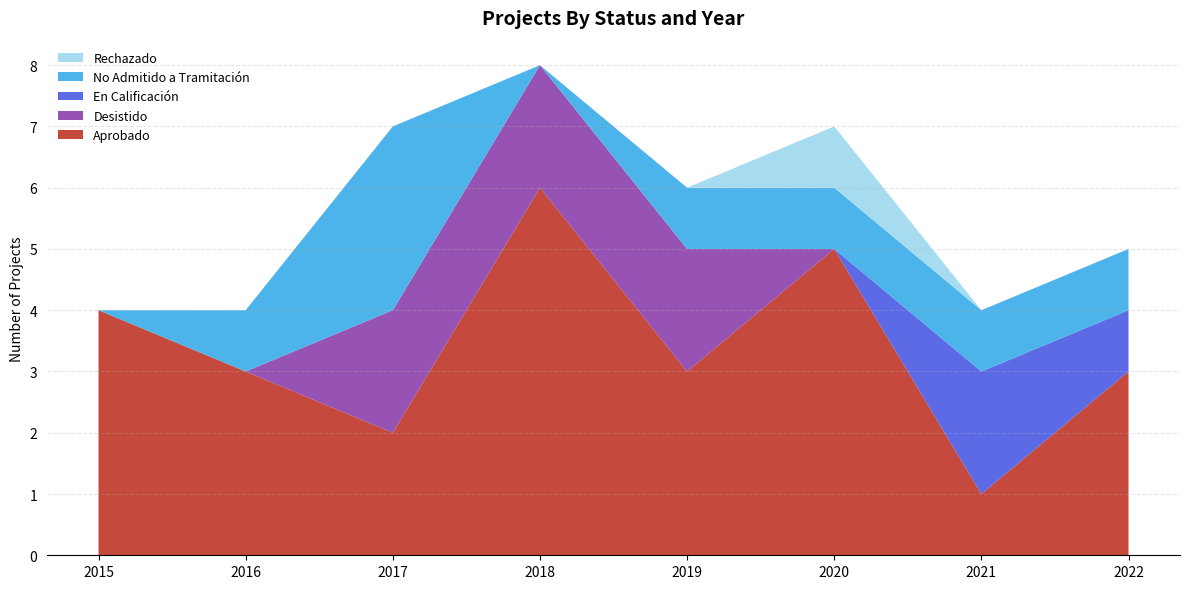

Reading left to right, transcribe all the data shown in this chart.

Aprobado: 2015=4	2016=3	2017=2	2018=6	2019=3	2020=5	2021=1	2022=3
Desistido: 2015=0	2016=0	2017=2	2018=2	2019=2	2020=0	2021=0	2022=0
En Calificación: 2015=0	2016=0	2017=0	2018=0	2019=0	2020=0	2021=2	2022=1
No Admitido a Tramitación: 2015=0	2016=1	2017=3	2018=0	2019=1	2020=1	2021=1	2022=1
Rechazado: 2015=0	2016=0	2017=0	2018=0	2019=0	2020=1	2021=0	2022=0